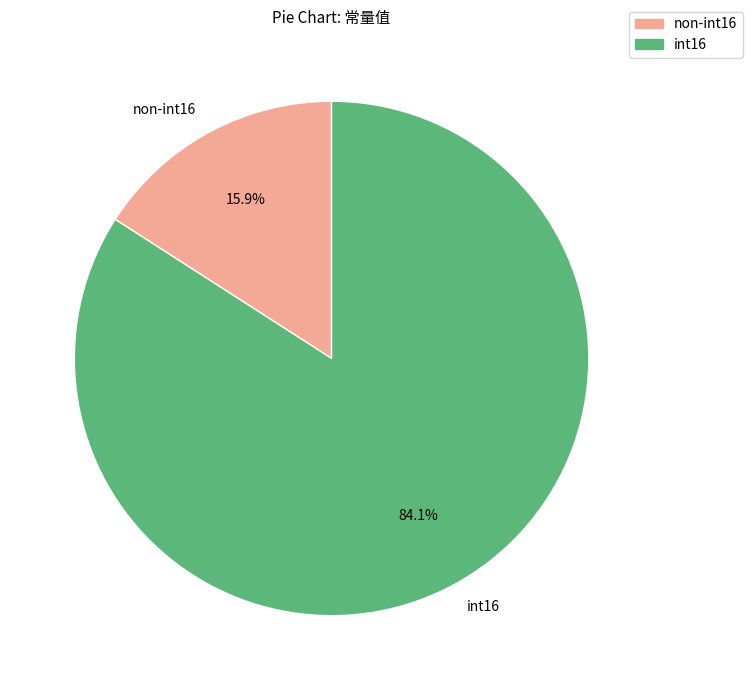

Between int16 and non-int16, which is larger?

int16